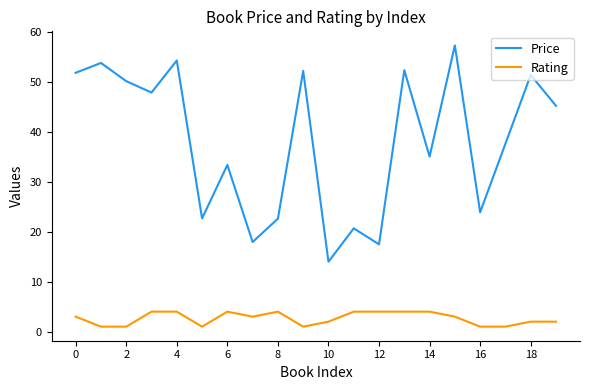

Rank the series by their average value, from lowest to highest.

Rating, Price